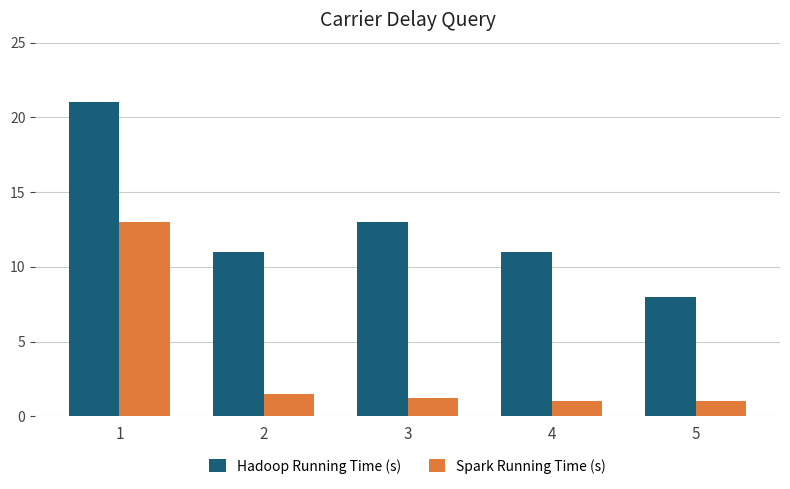

The Spark Running Time (s) series shows 1.2 at 3. True or false?

True